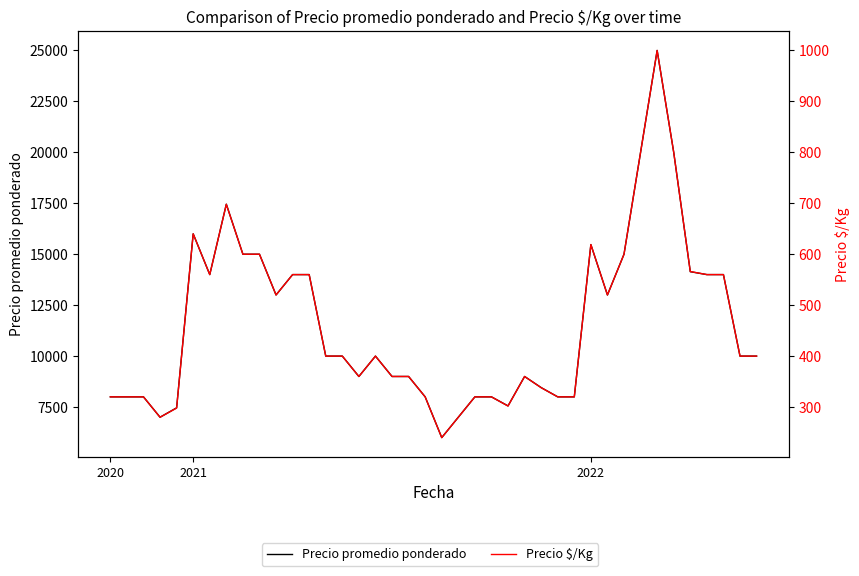

What is the sum of all Precio $/Kg values?

18501